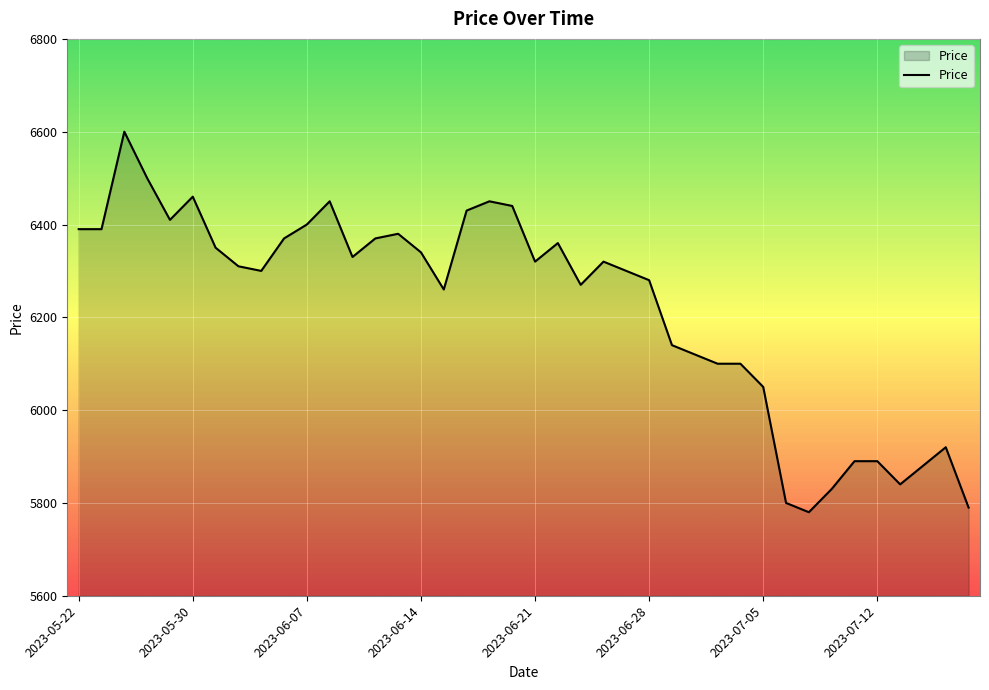

What is the maximum value shown in the chart?

6600